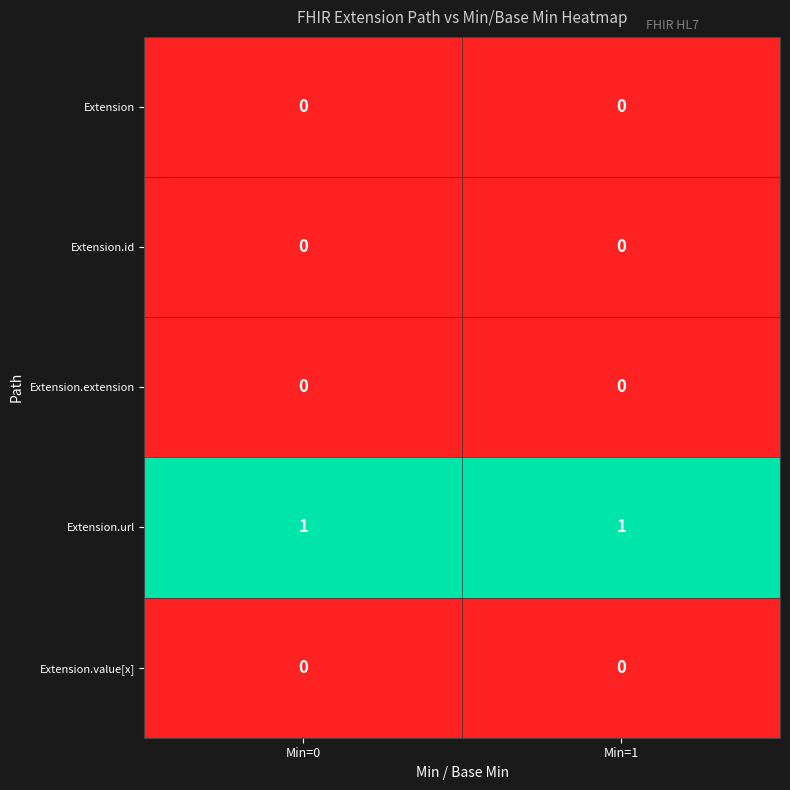

Is it true that Extension.extension equals 0 at Min=0?

True